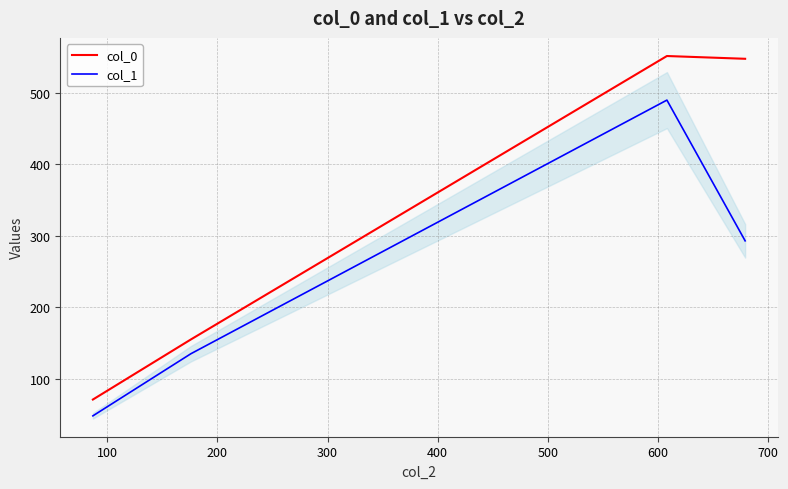

True or false: col_0 and col_1 intersect in this chart.

False